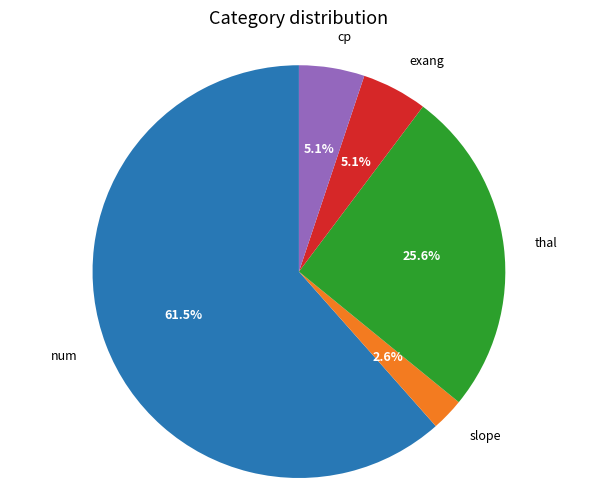

Which slice is the largest?

num